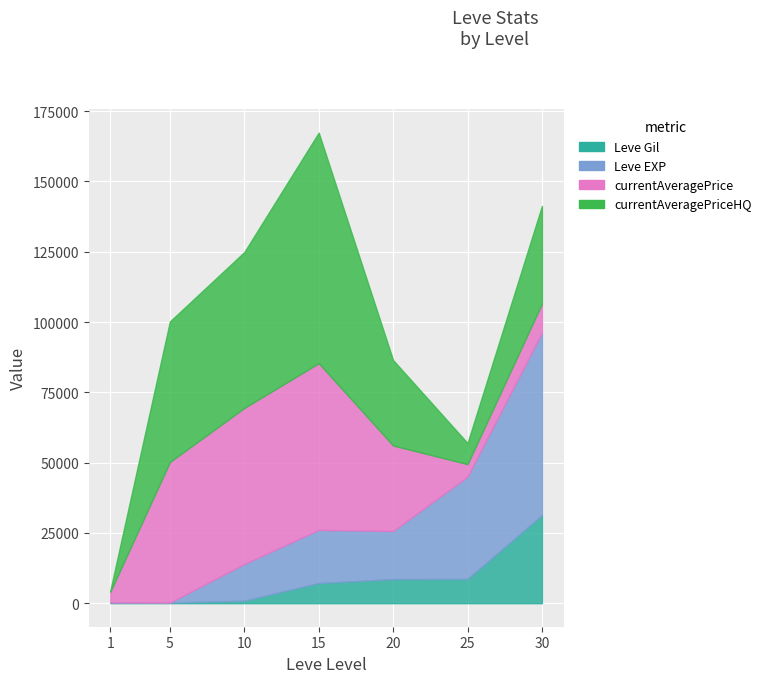

Is the value of Leve EXP at 5 greater than the value of currentAveragePriceHQ at 10?

No